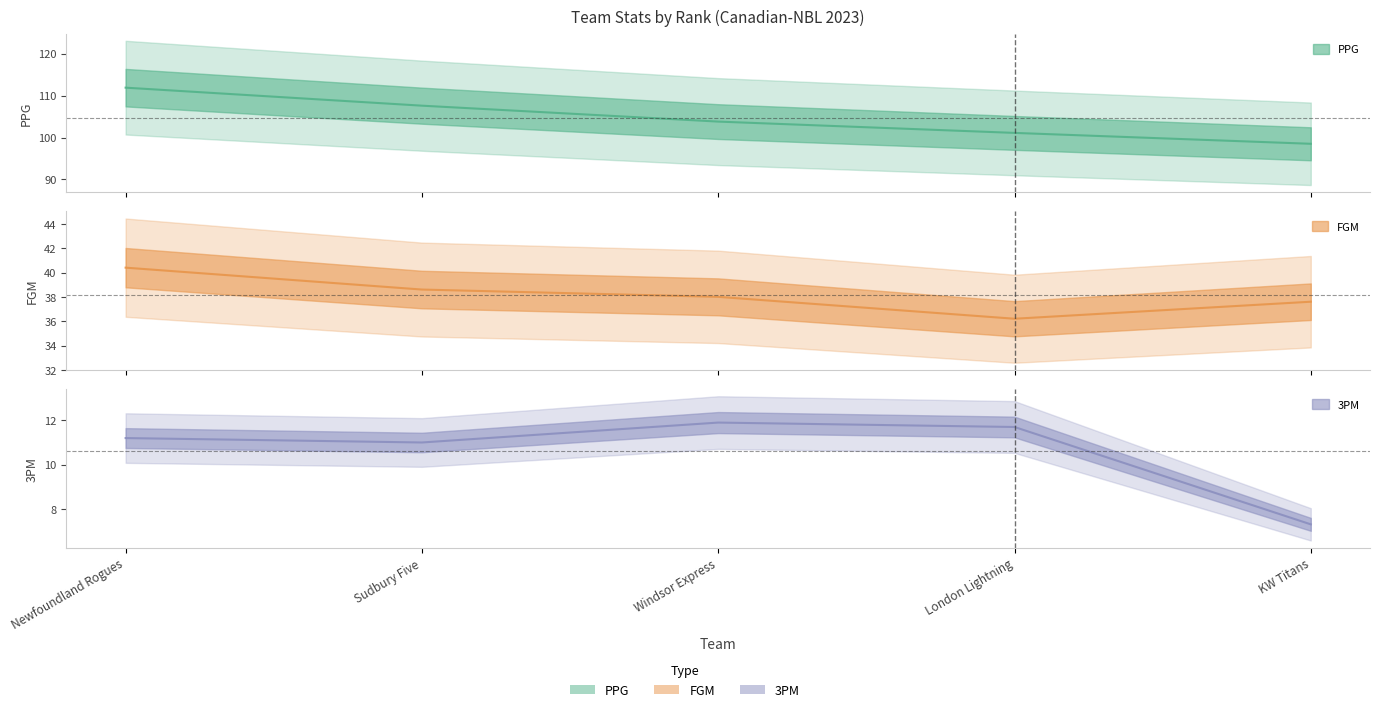

What position from the left is Windsor Express?

3